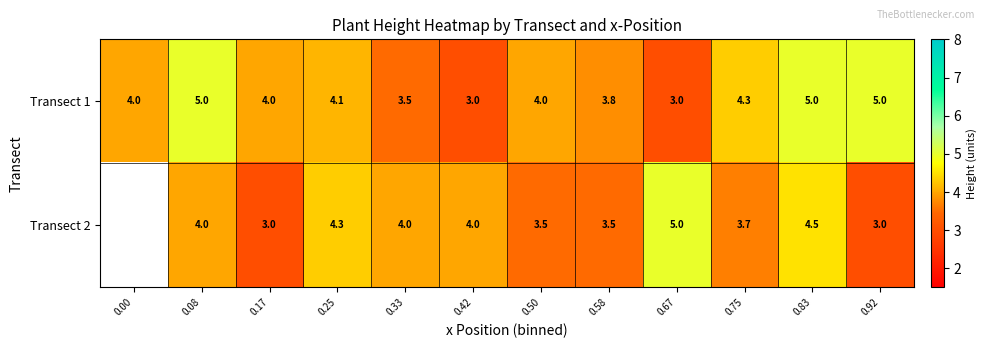

What is the greatest value displayed?

5.0